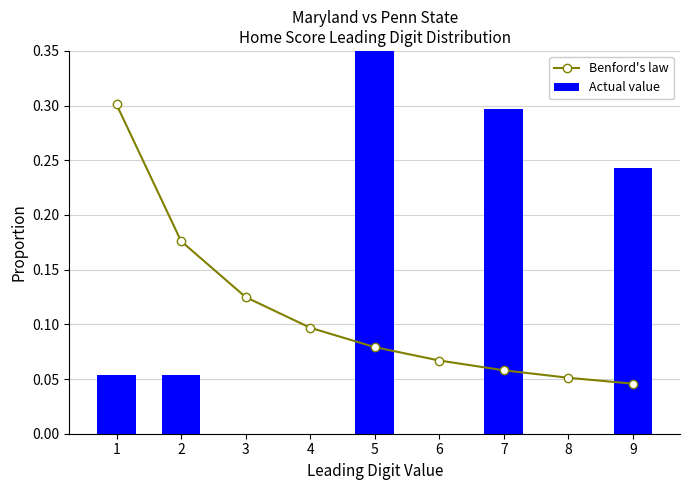

What are all the series names shown in the legend?

Benford's law, Actual value